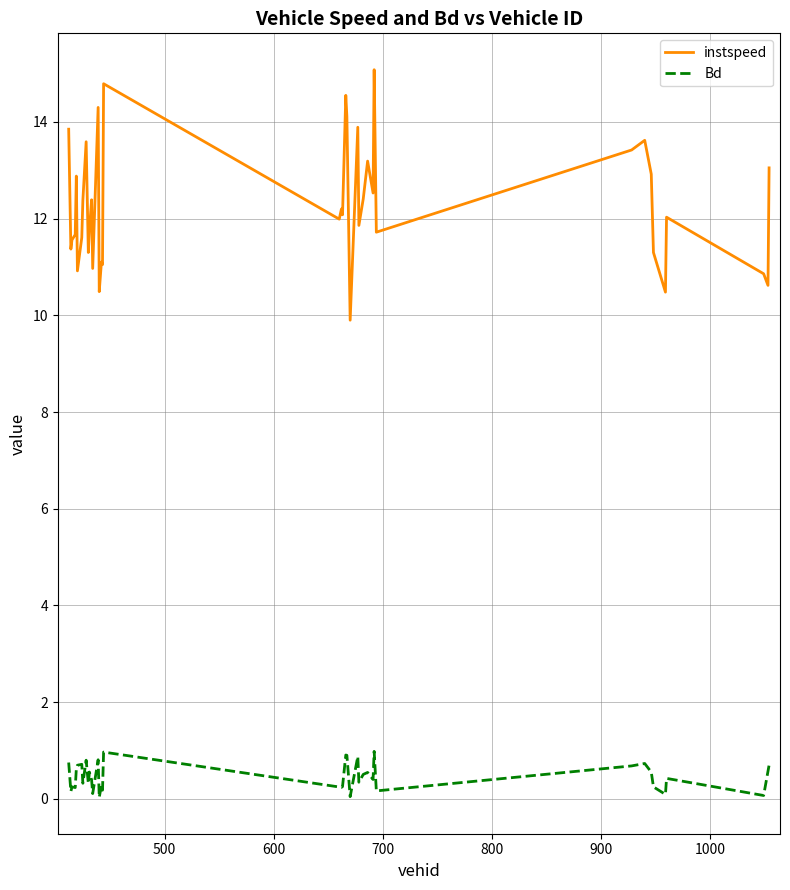

What are all the series names shown in the legend?

instspeed, Bd